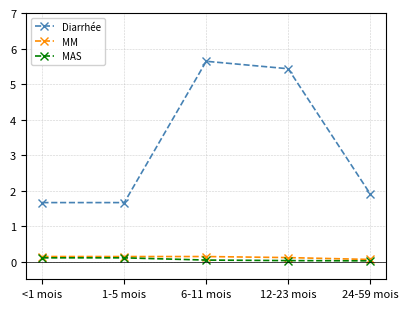

What is the sum of the MM values at 24-59 mois and 12-23 mois?

0.2